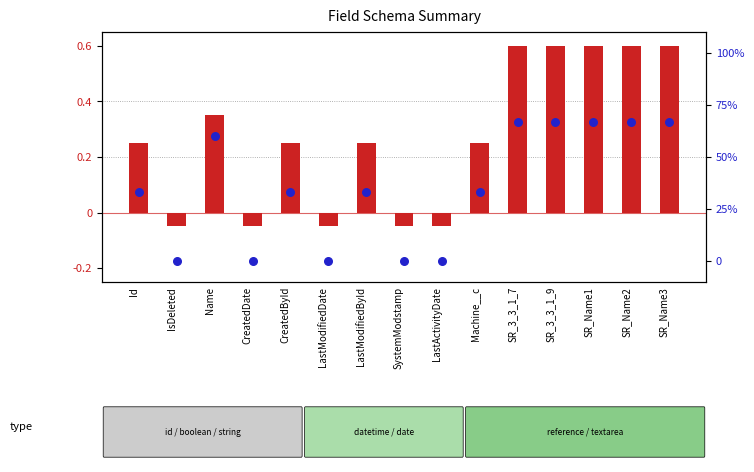

At which category is the sum across all series the highest?

SR_3_3_1_7